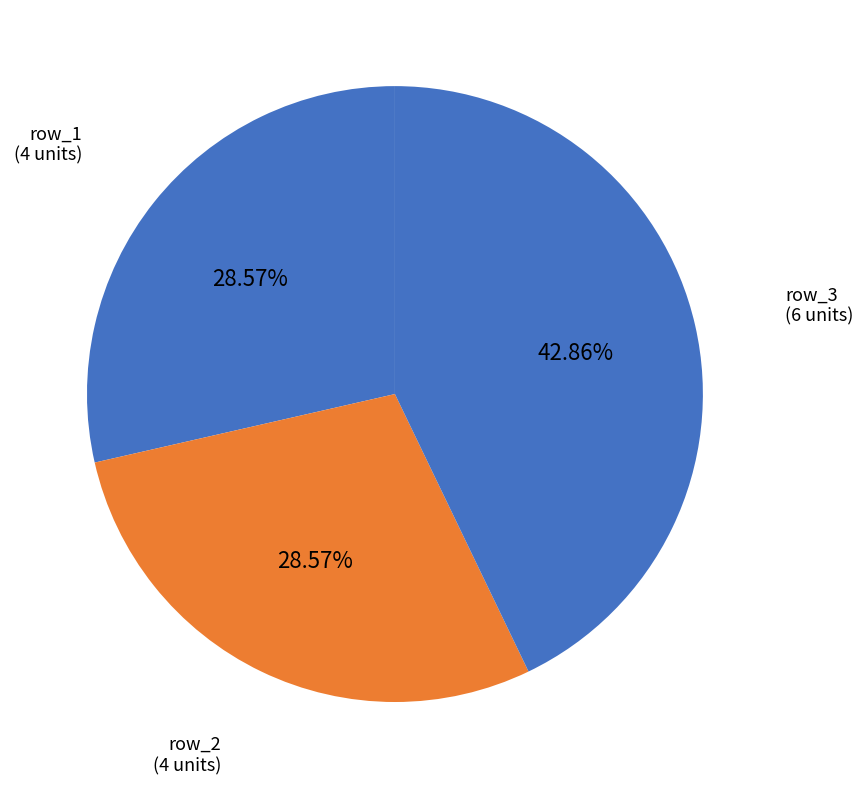

What portion of the pie excludes row_3?

57.1%